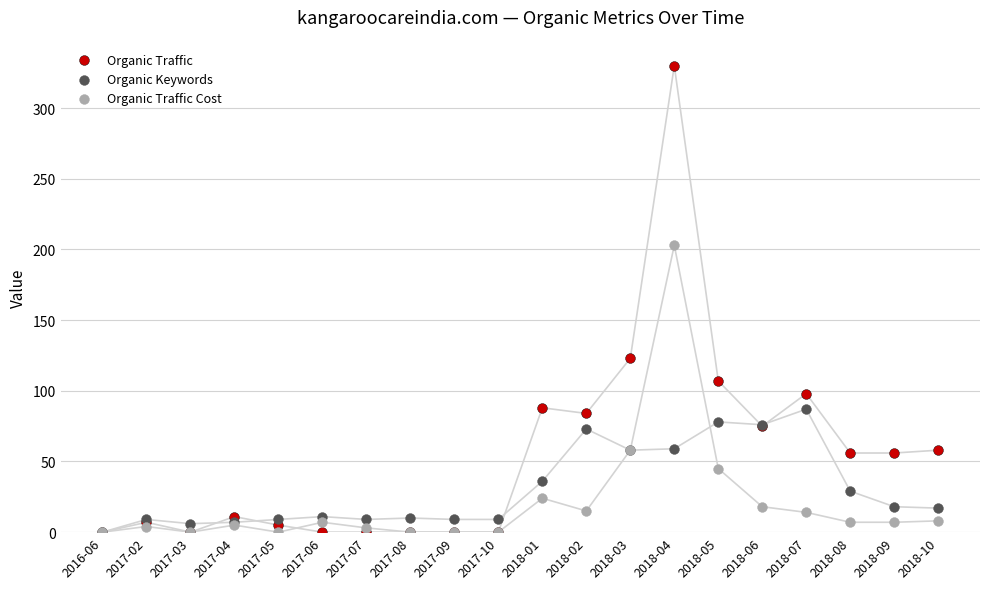

Which series has the largest Y range (max minus min)?

Organic Traffic